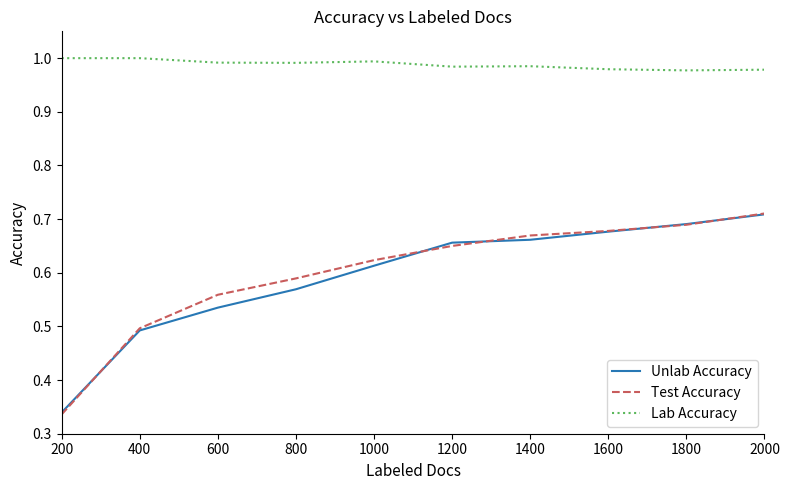

At which label does Test Accuracy reach its peak?

2000